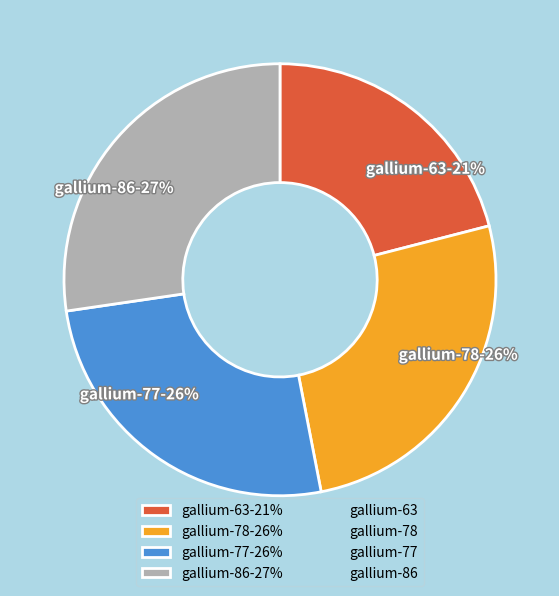

To the nearest percent, what portion does gallium-63 represent?

21%